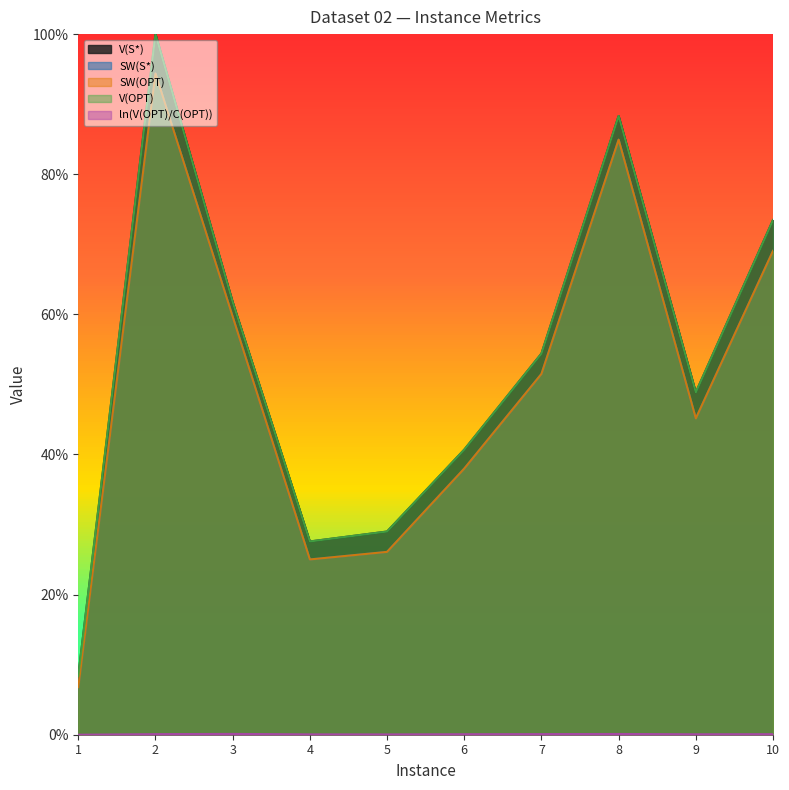

Which category has the highest value in the SW(OPT) series?

2